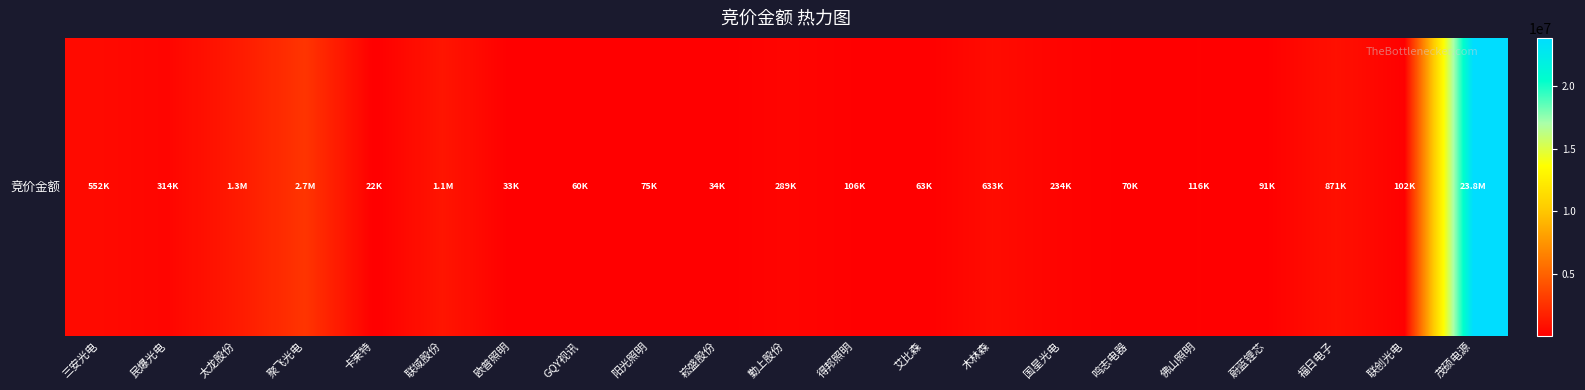

How many distinct data groups are displayed?

1